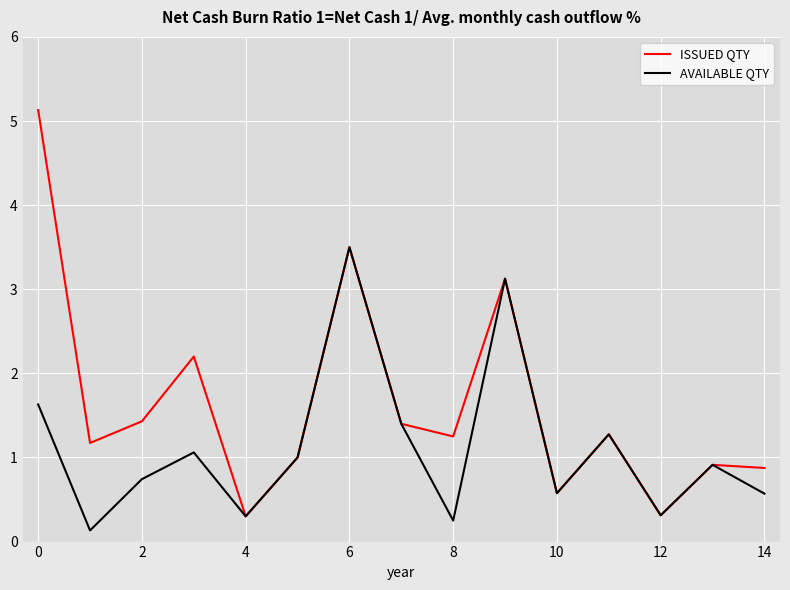

What is the greatest value displayed?

5.1